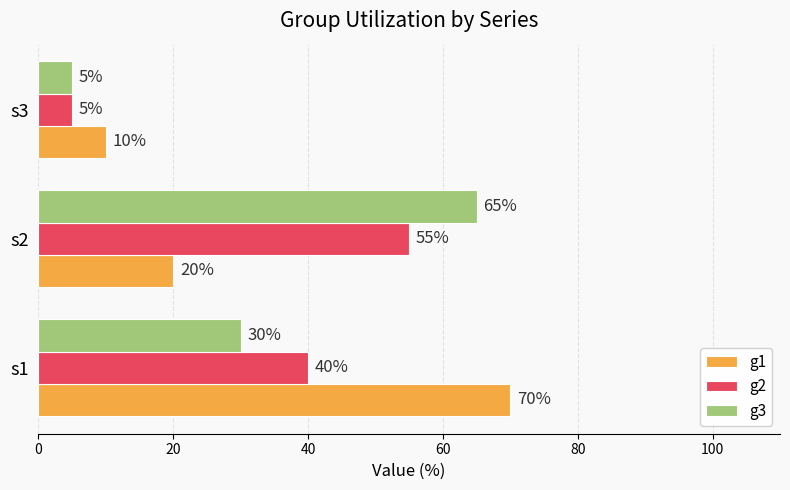

What is the difference between the g1 values at s2 and s1?

50